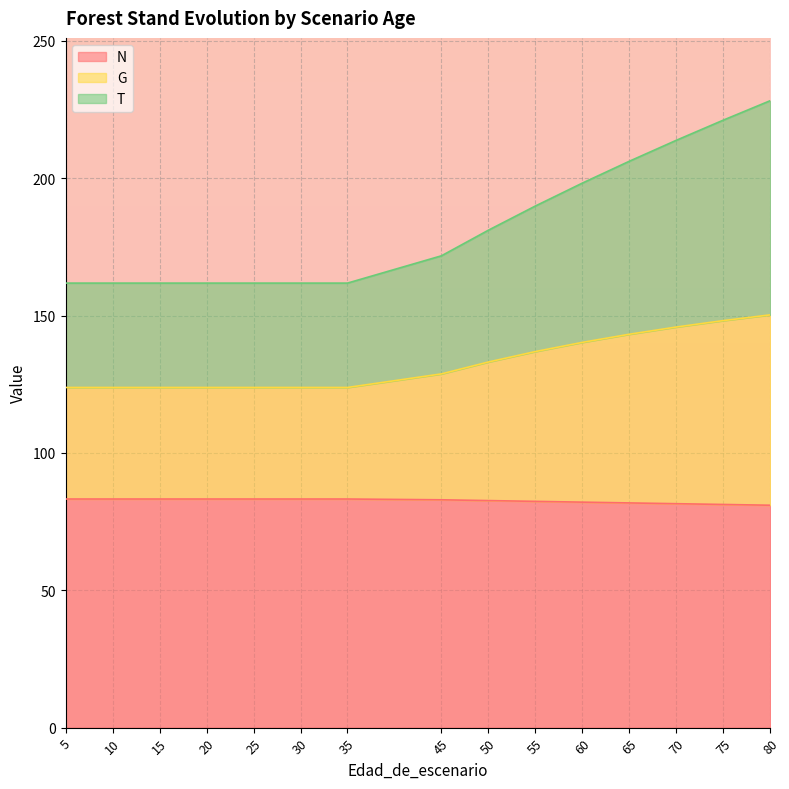

At which category is the sum across all series the highest?

80